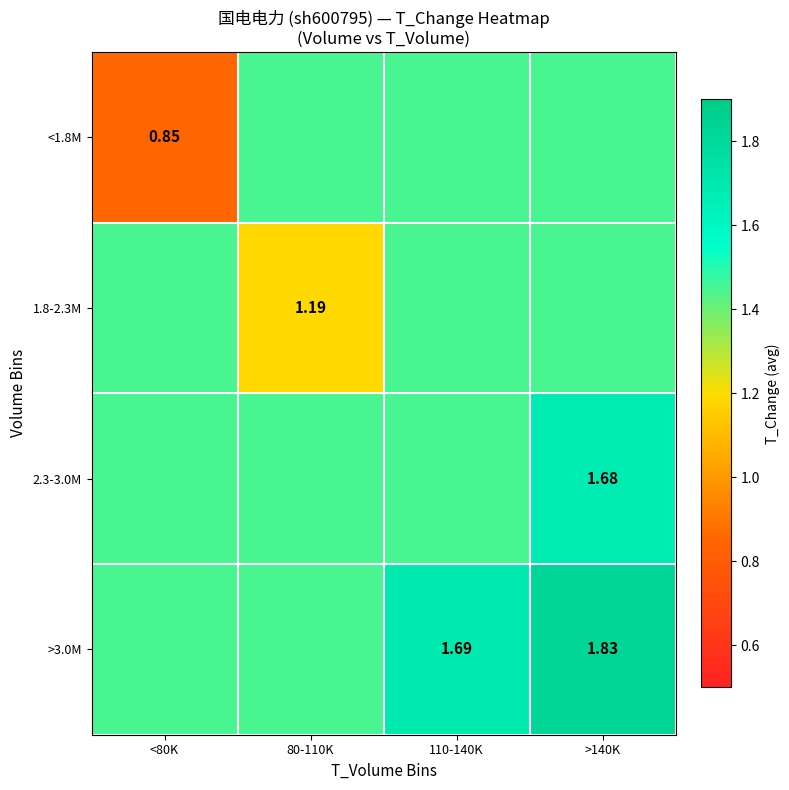

Count the number of data series in this chart.

4